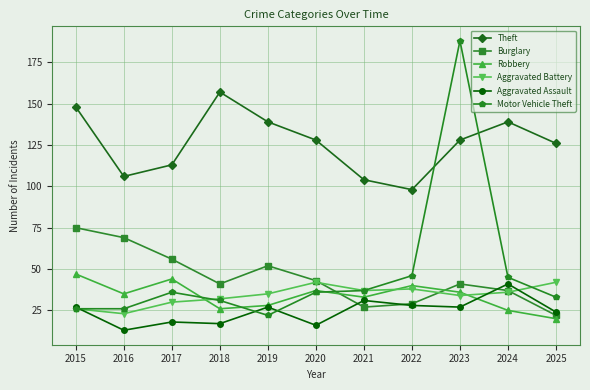

True or false: Robbery and Theft intersect in this chart.

False